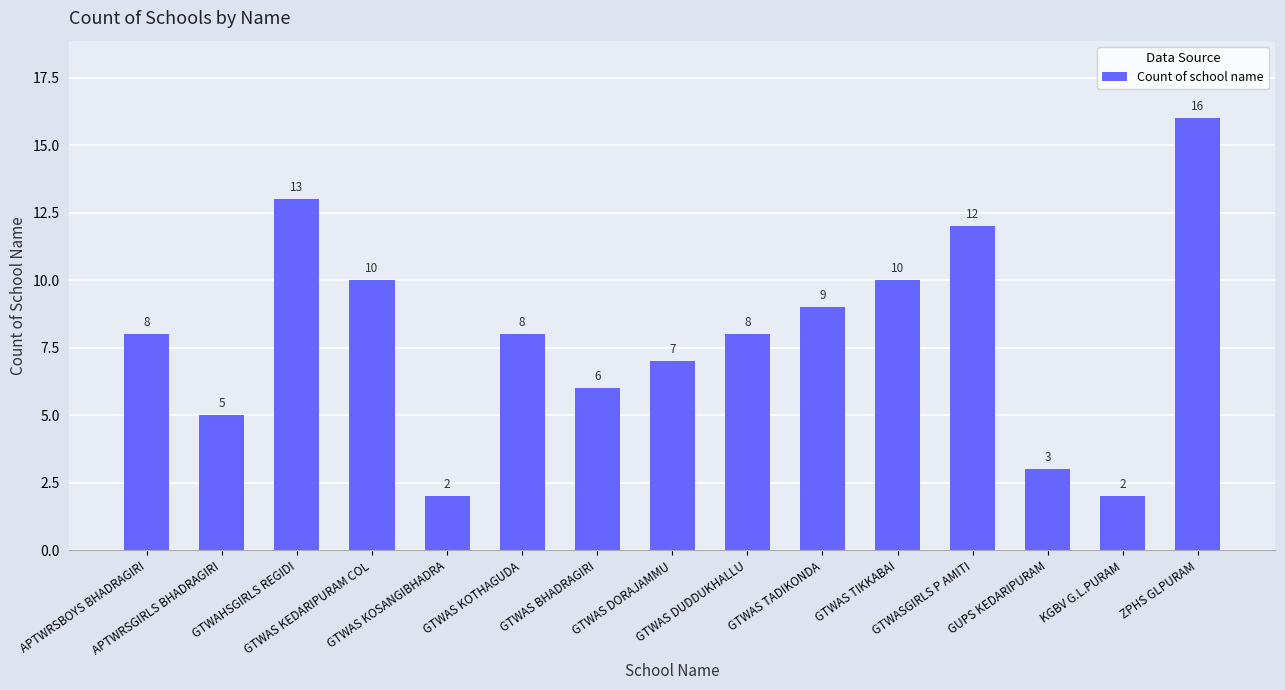

What is the difference between the maximum and minimum values?

14